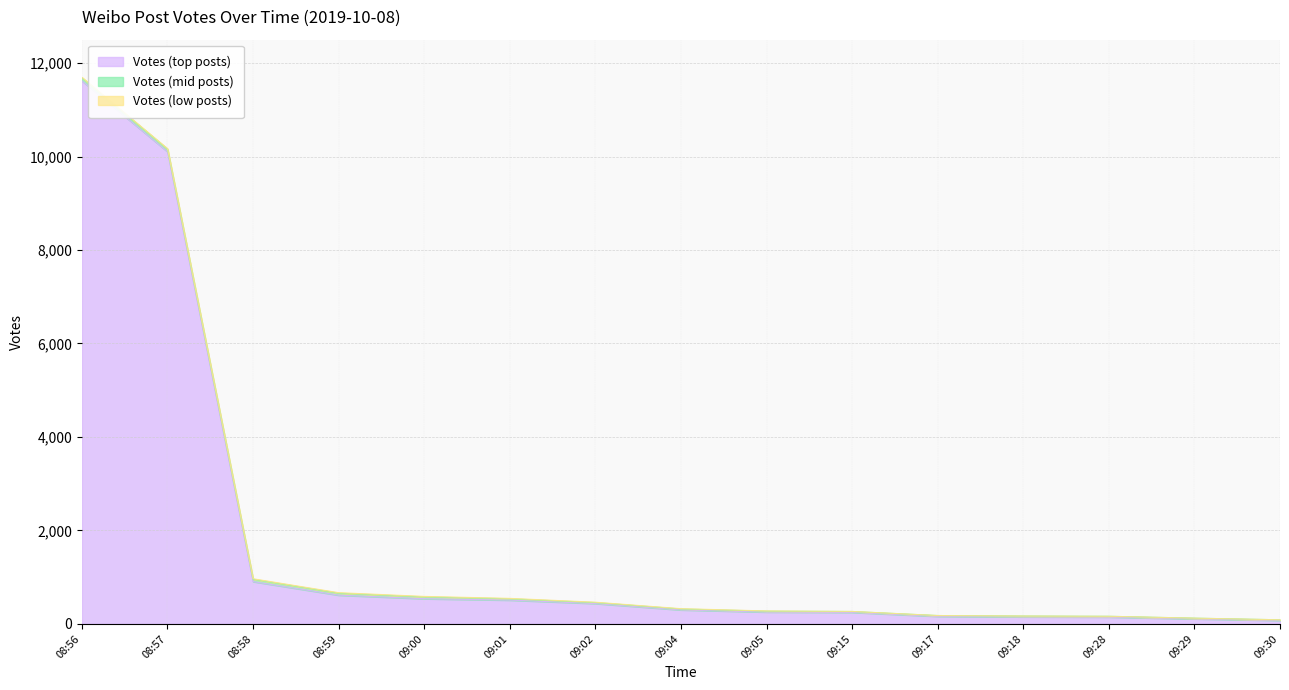

True or false: Votes (mid posts) and Votes (top posts) intersect in this chart.

False